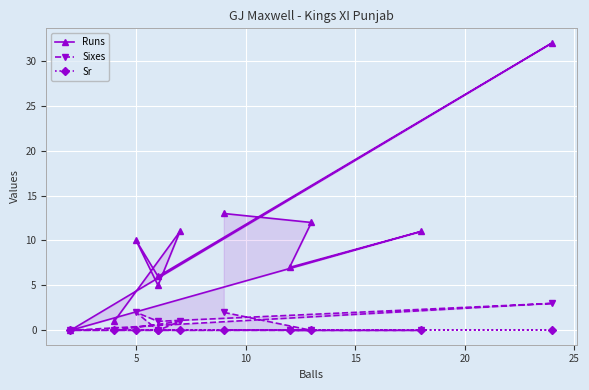

Which series has the largest range (max minus min)?

Runs